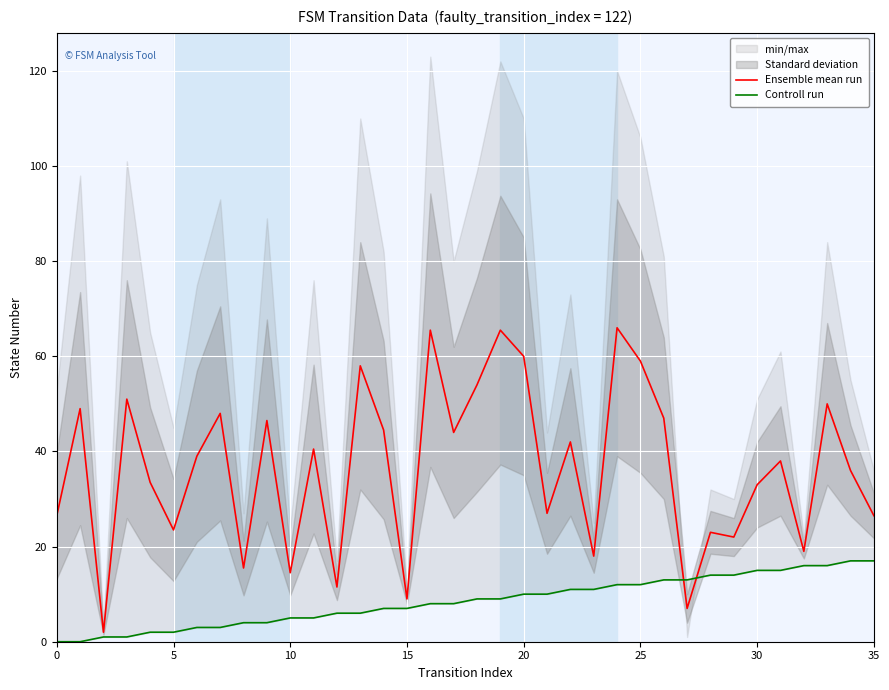

At how many categories does at least one series exceed 48?

10